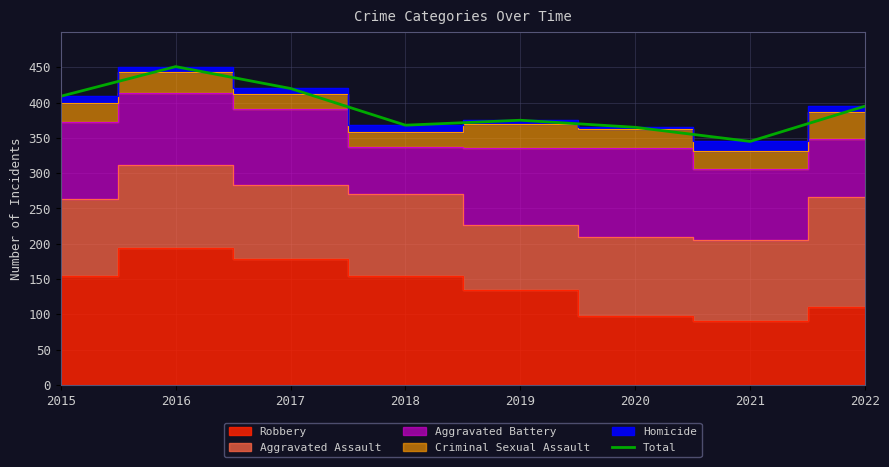

How many lines are shown in the chart?

1